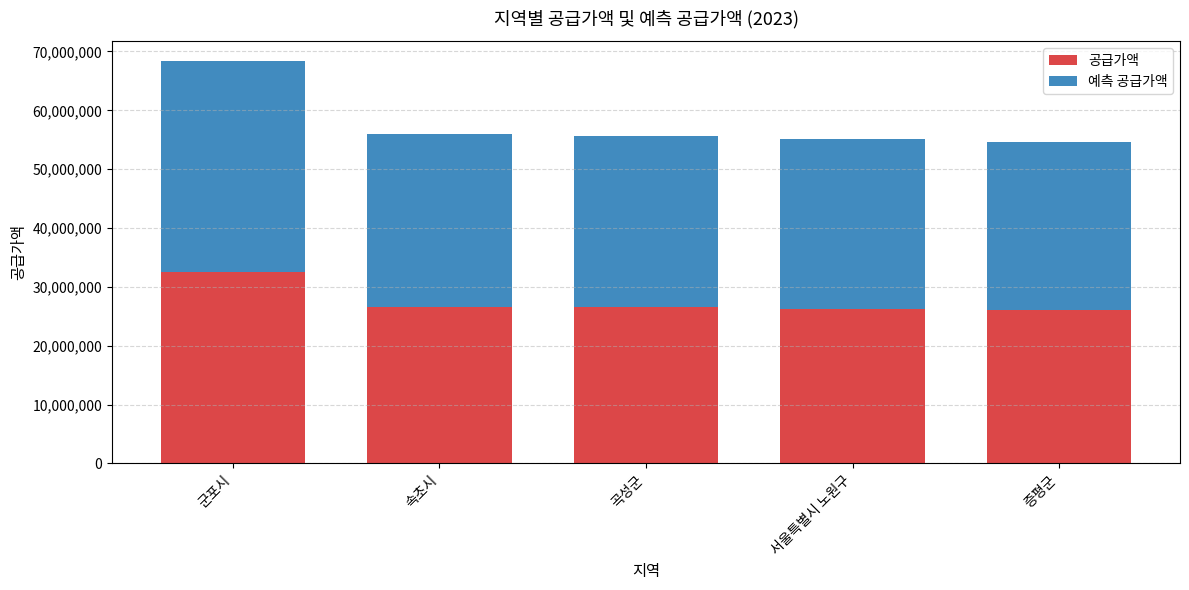

The value of 공급가액 at 군포시 is 32536000. True or false?

True